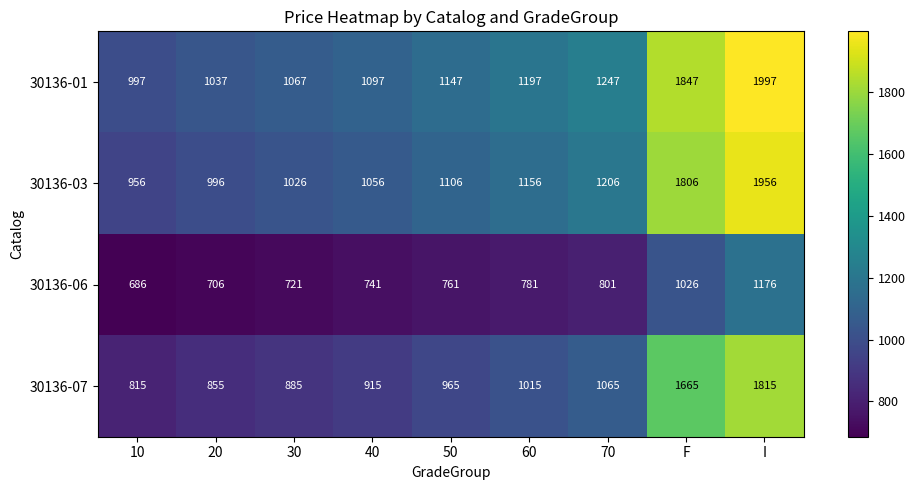

The value of 30136-03 at 50 is 471. True or false?

False